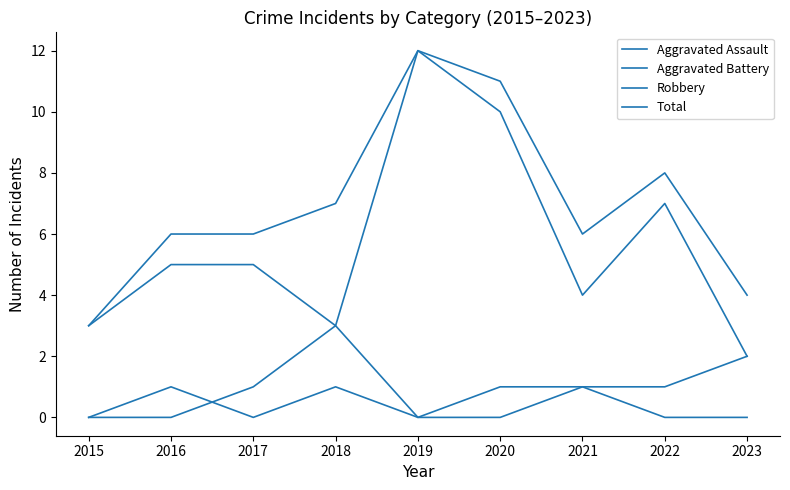

Is this an area chart (filled region under the line)?

No